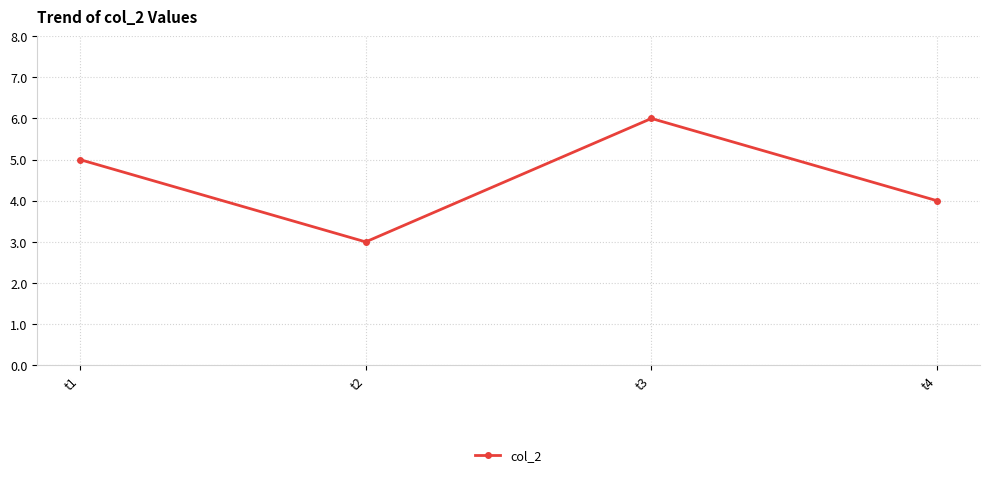

Where is the data nearest to the value 4?

t4